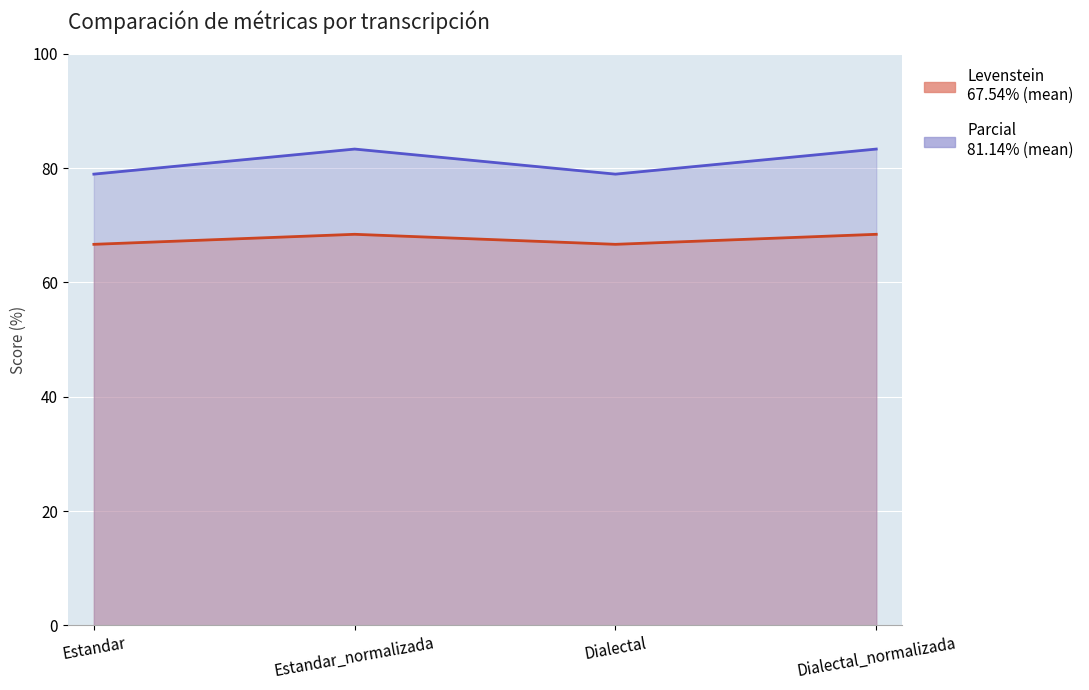

True or false: Parcial and Levenstein cross at least once.

False